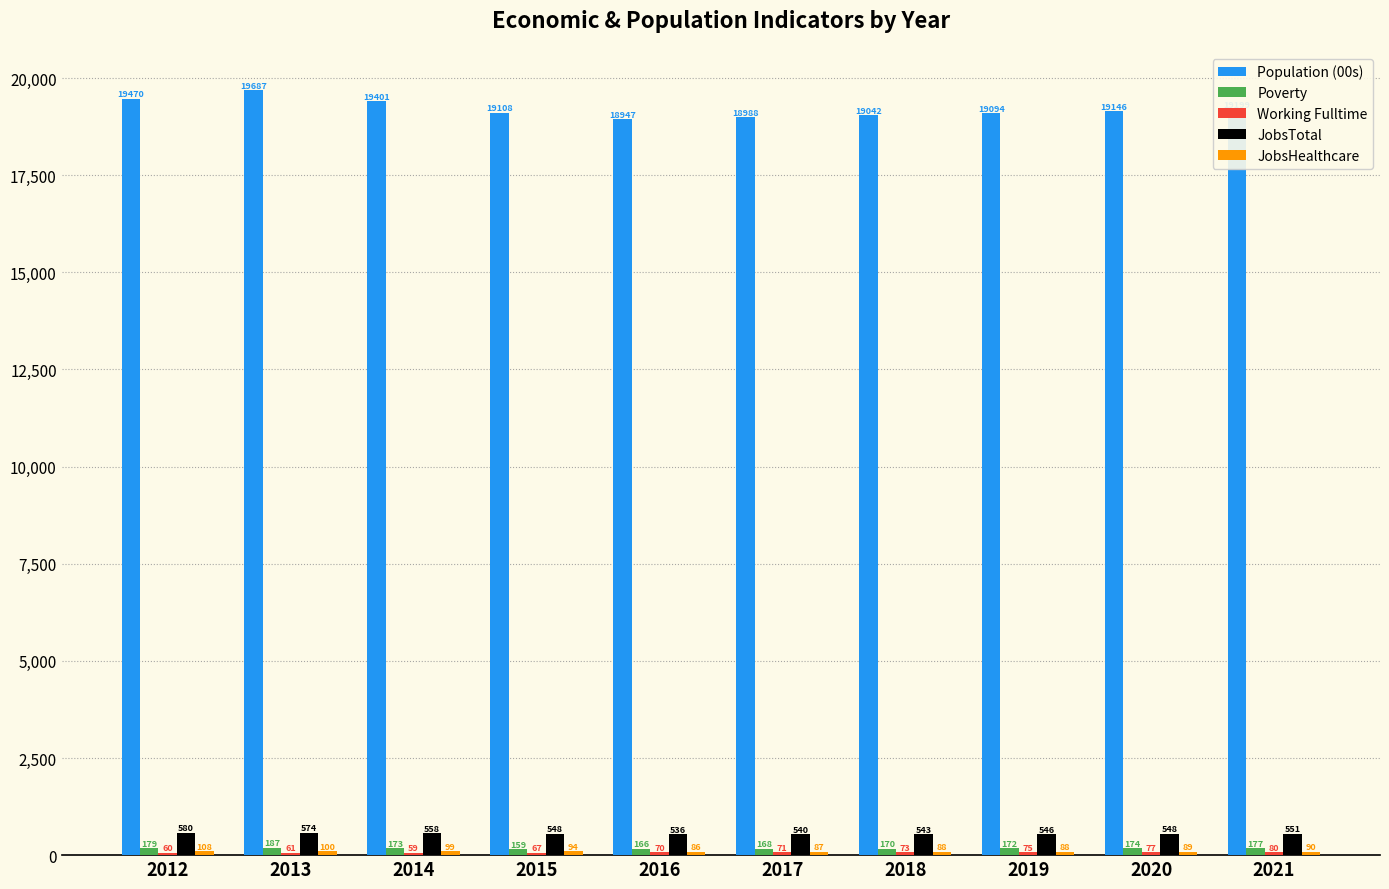

Which series has the widest spread of values?

Population (00s)